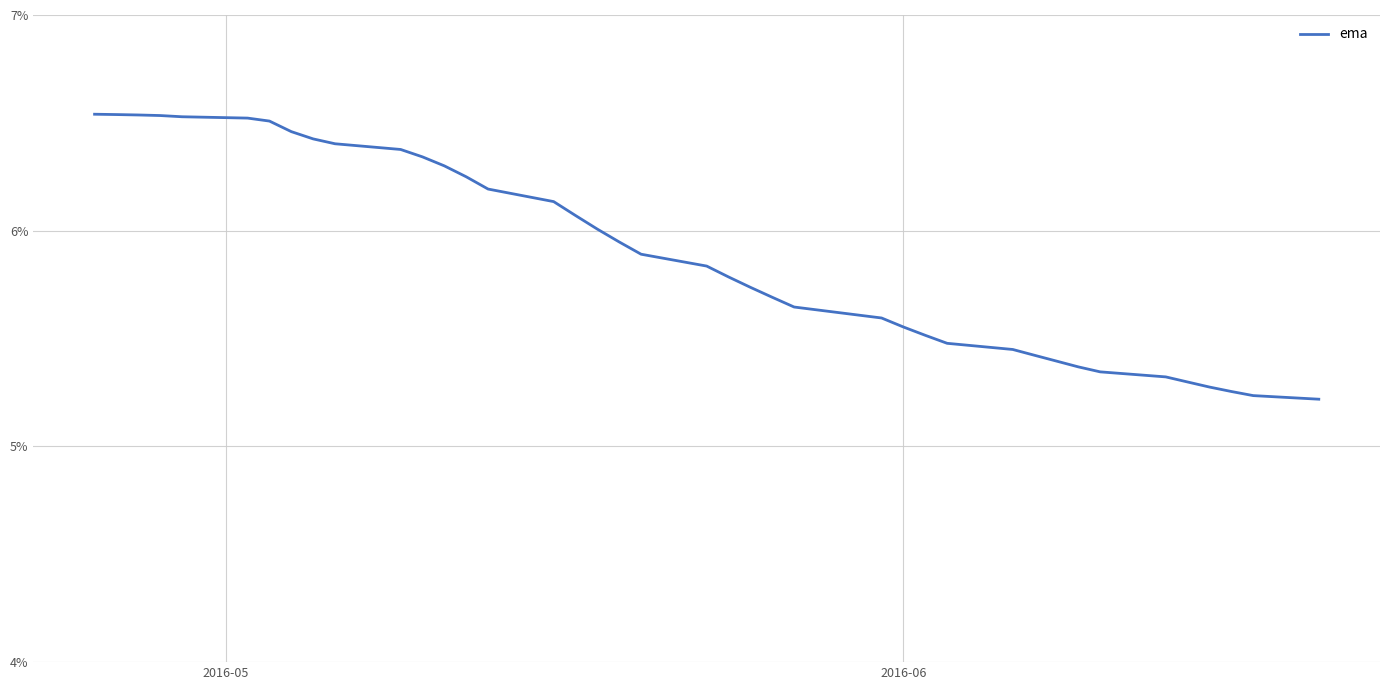

How many lines are shown in the chart?

1